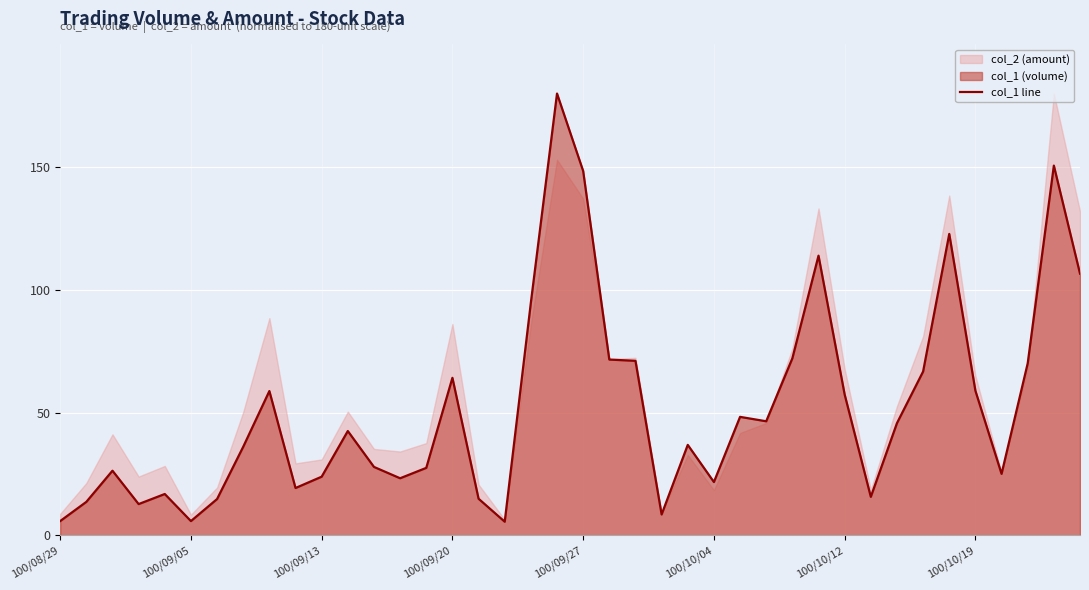

The value at 21 is 120.5. True or false?

False